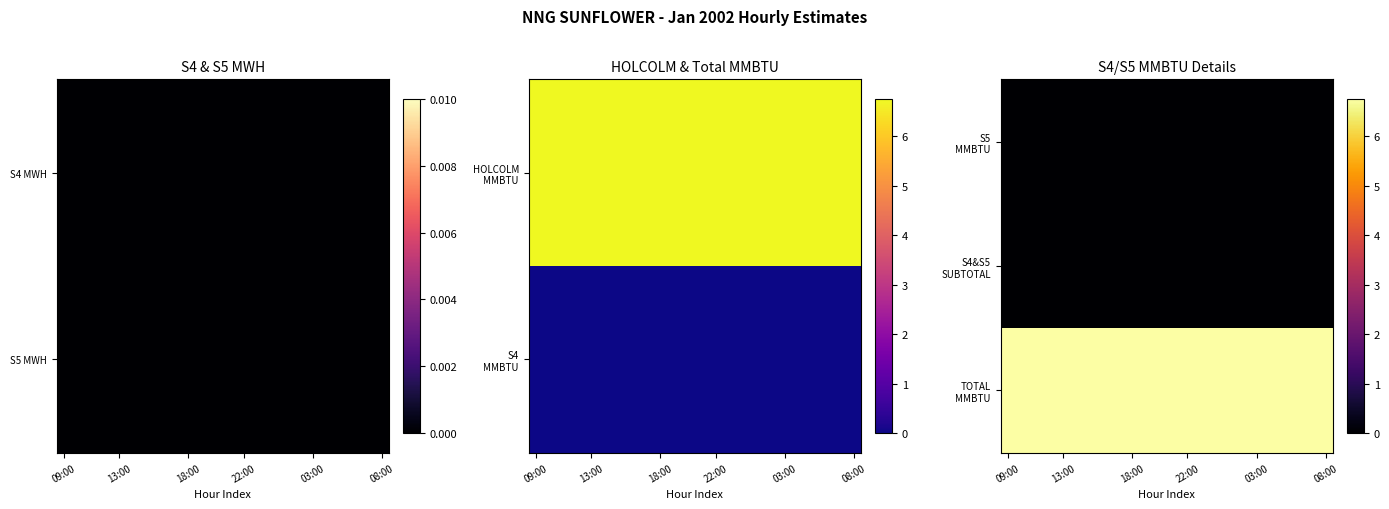

How many data points does each series have?

24